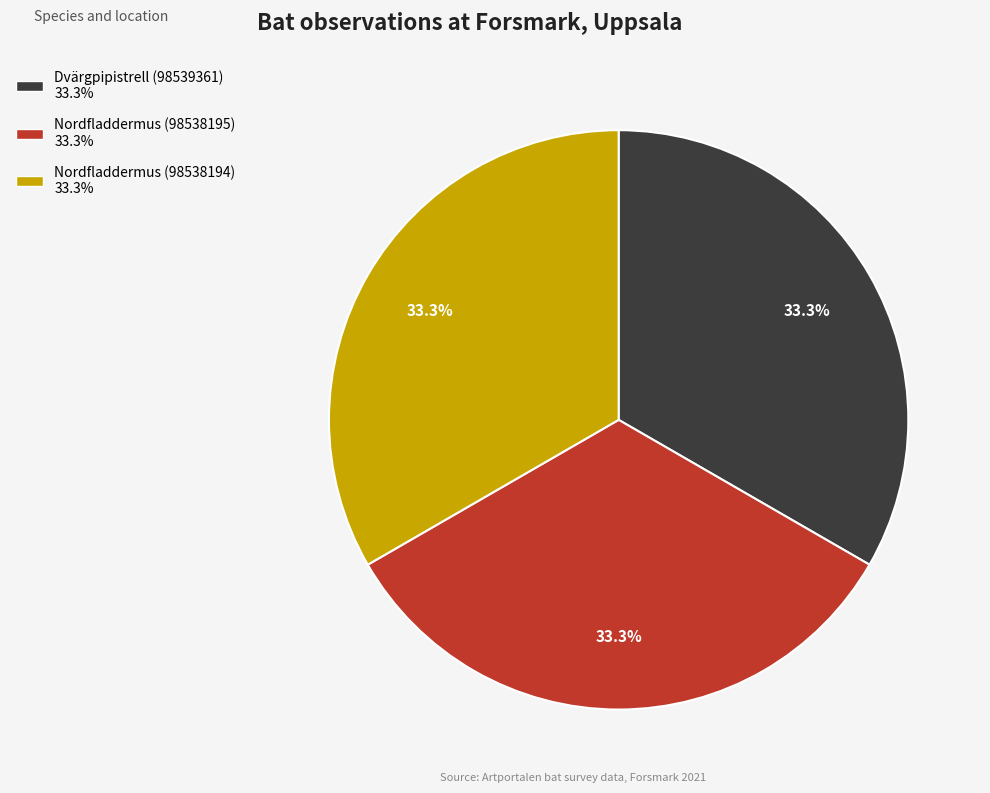

Is there a majority slice in this chart?

No